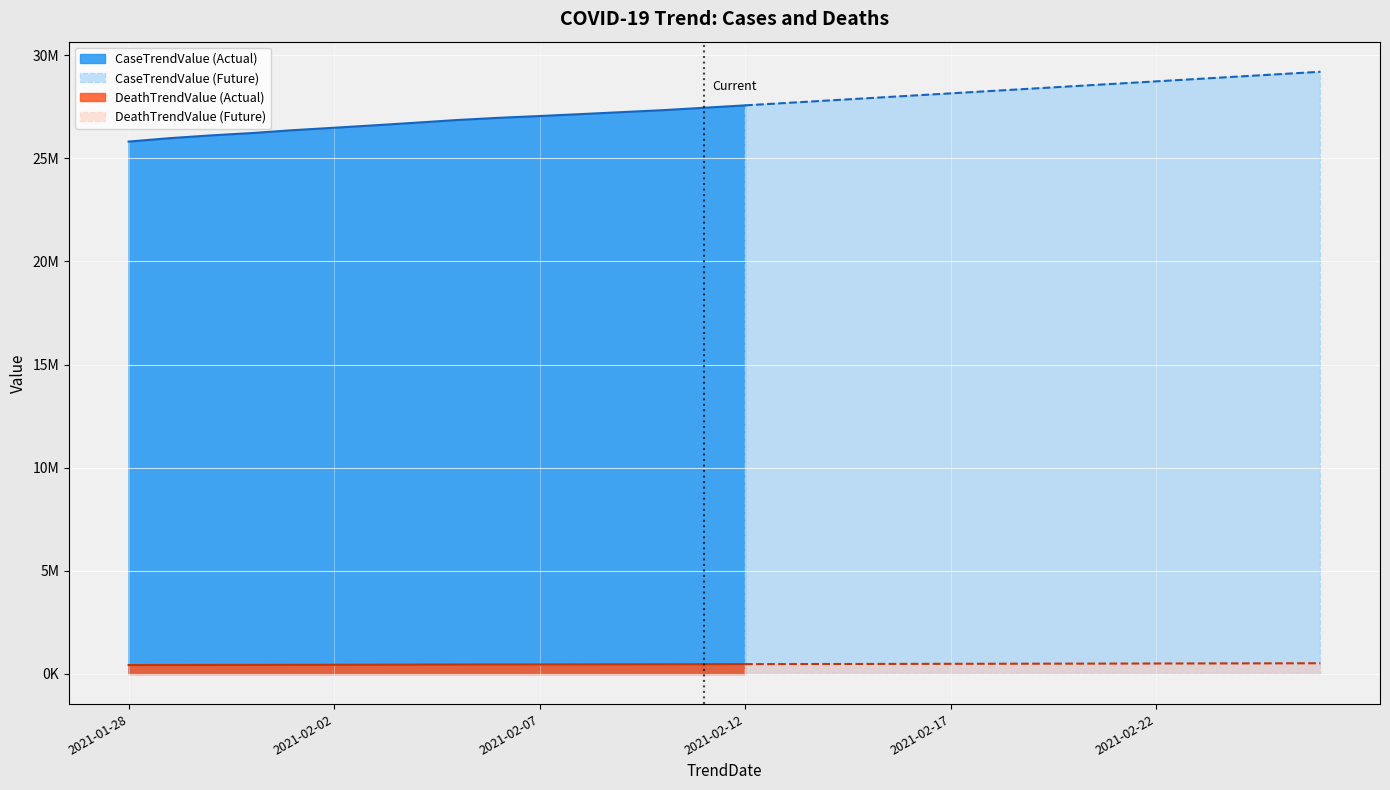

Rank the series by their average value, from highest to lowest.

CaseTrendValue, DeathTrendValue